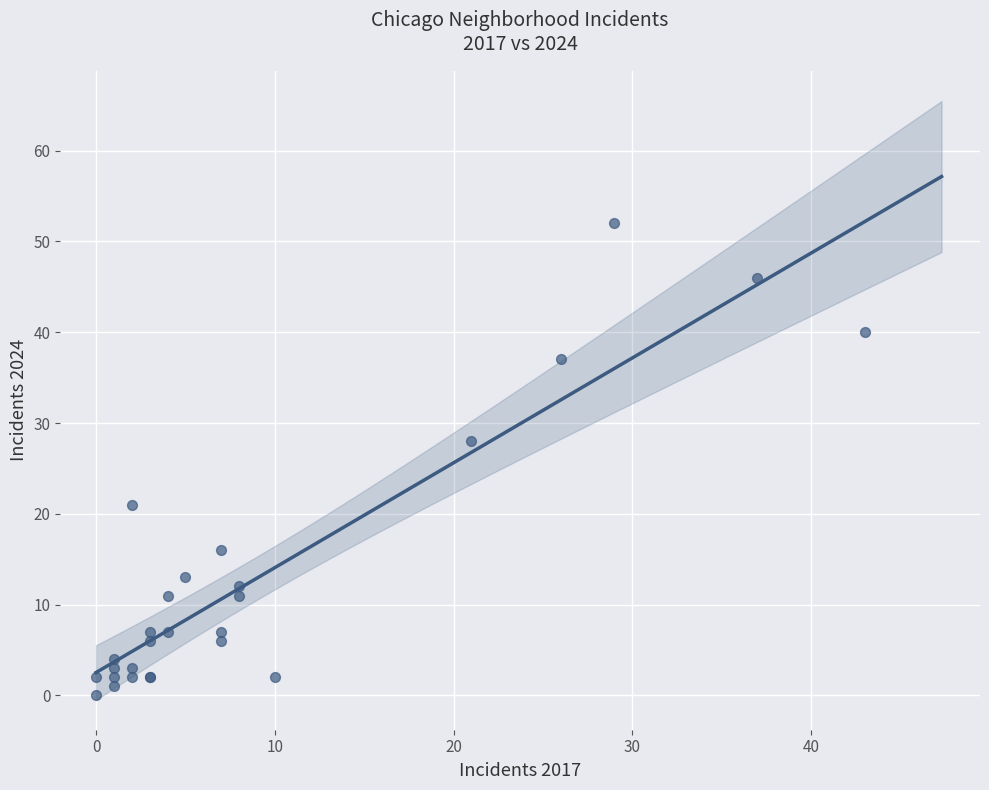

What Y value in the scatter plot is closest to 26?

28